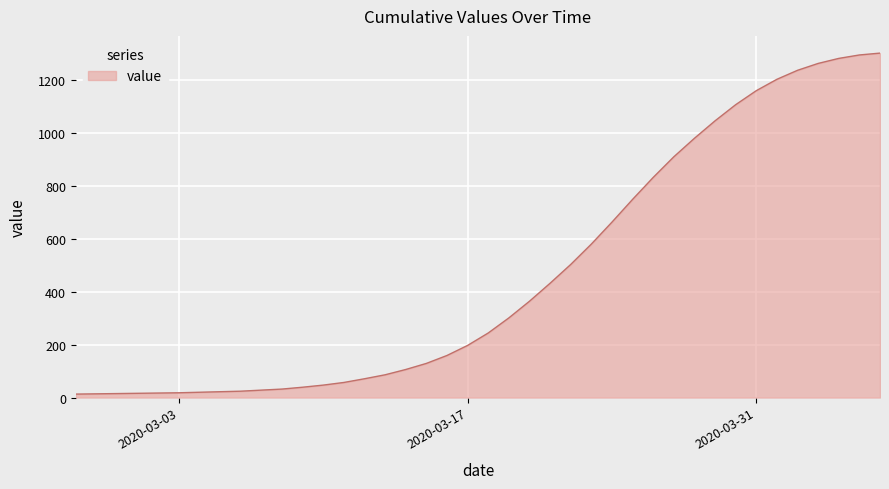

What is the difference between the maximum and minimum values?

1289